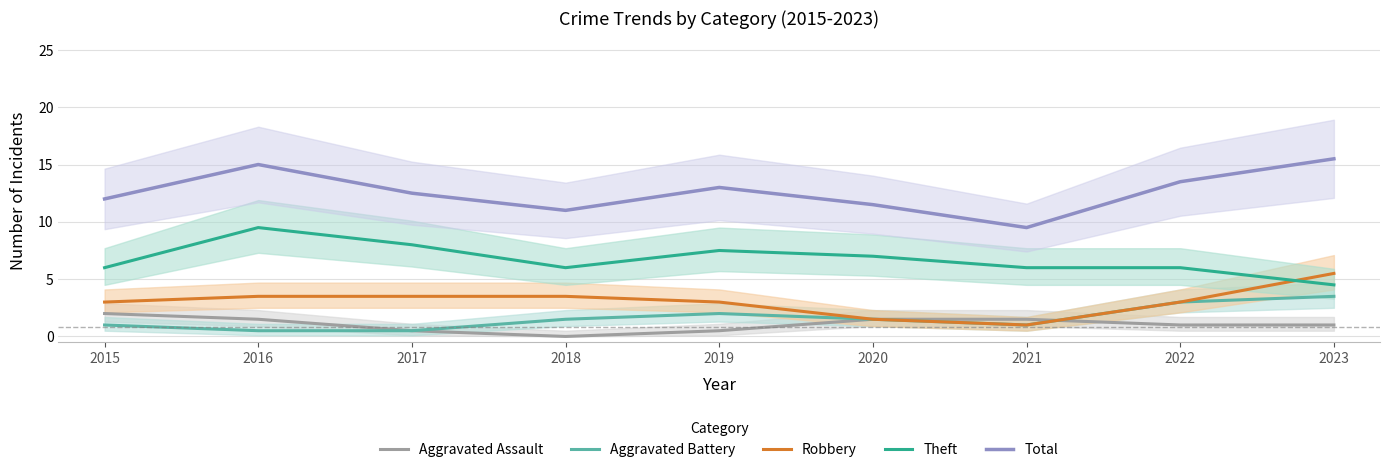

Read the Total value at 2016.

15.0